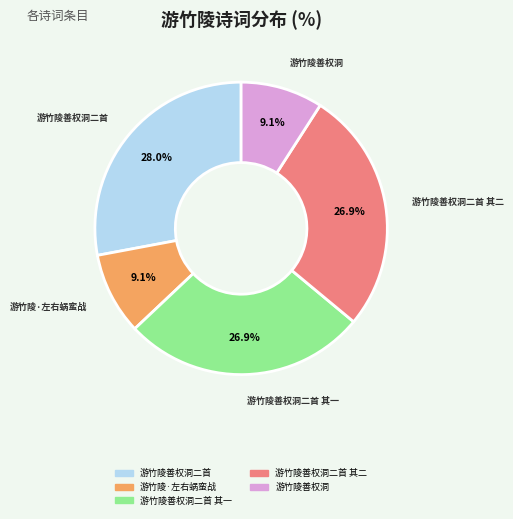

Is there any slice that represents more than half of the pie?

No